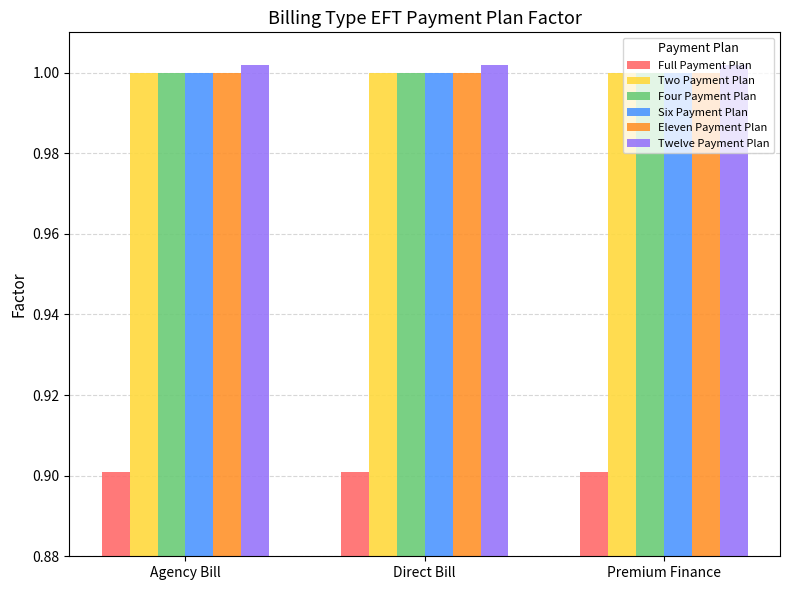

What is the minimum value shown in the chart?

0.9